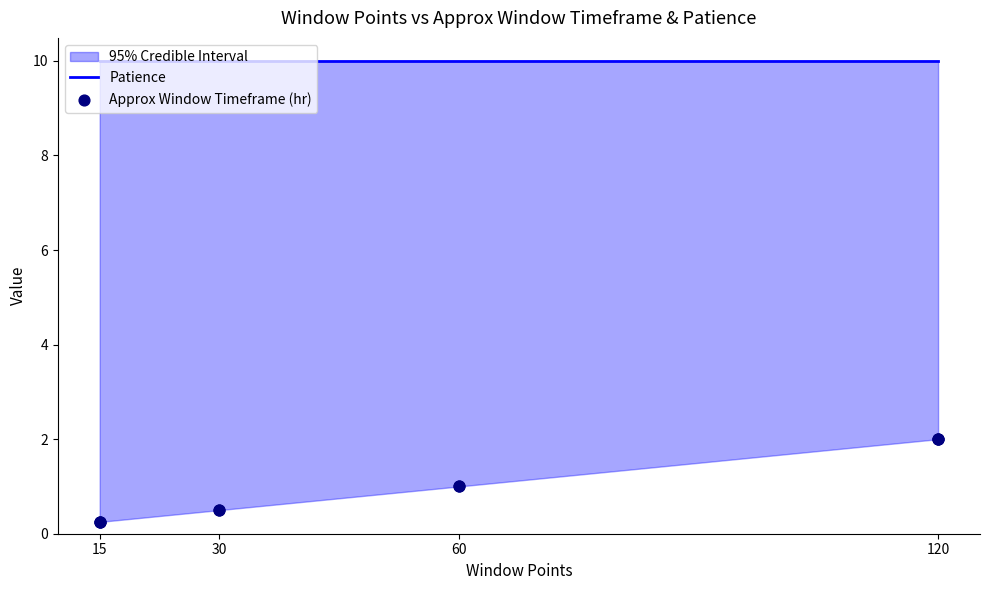

Which series contains the lowest Y value?

Approx Window Timeframe (hr)